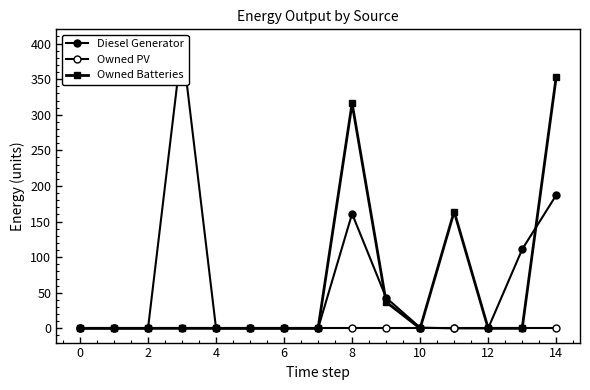

Which series has the largest total across all categories?

Diesel Generator